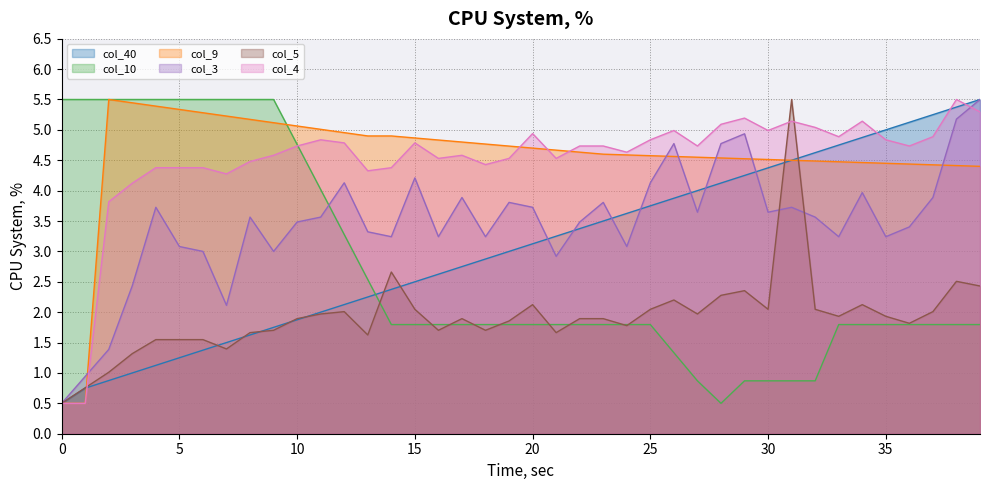

Is the value of col_4 at 39 greater than the value of col_5 at 35?

Yes